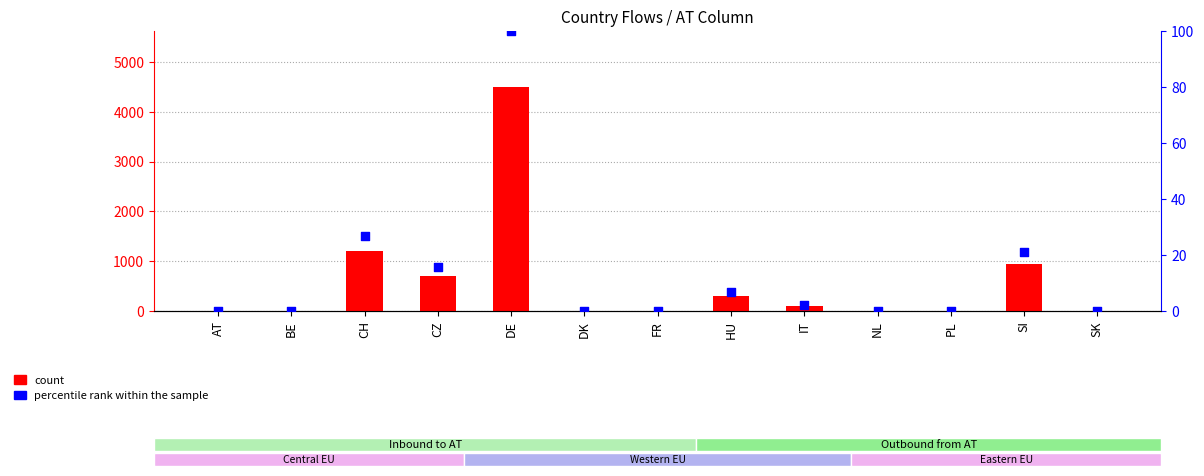

At how many categories does at least one series exceed 3592?

1